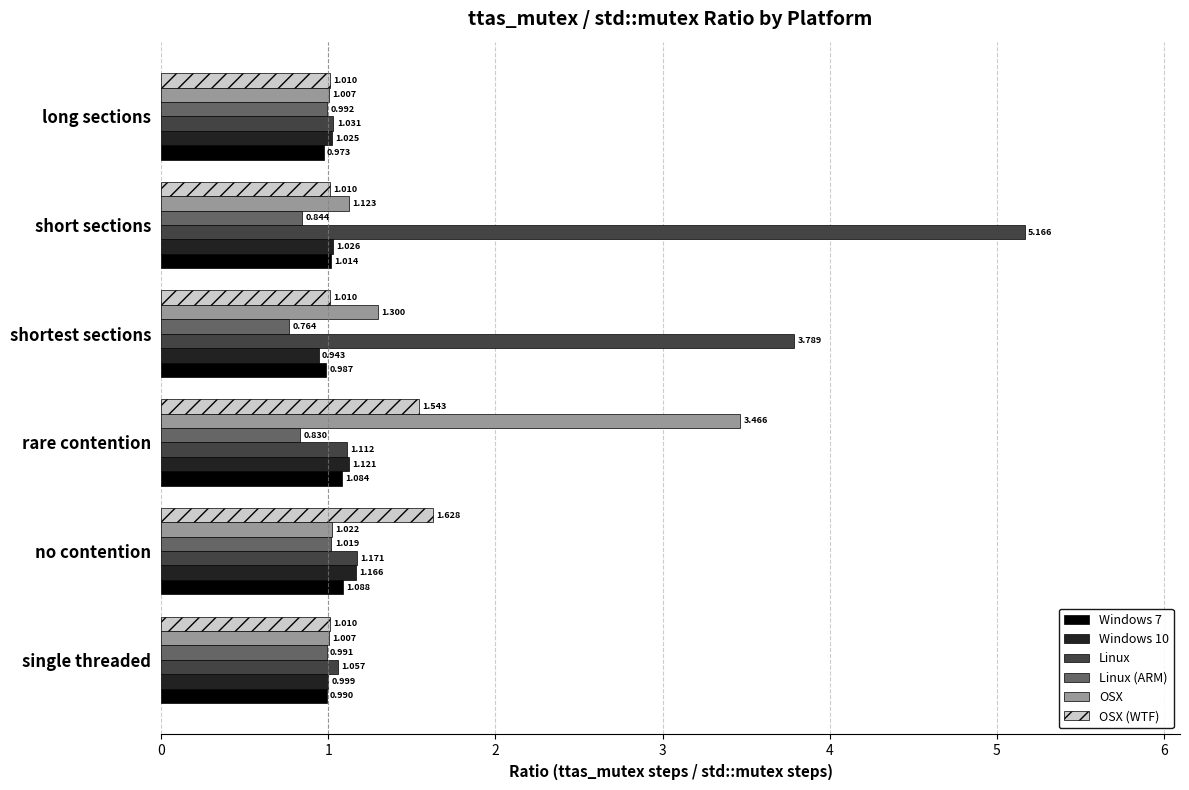

Where is OSX nearest to the value 2?

shortest sections